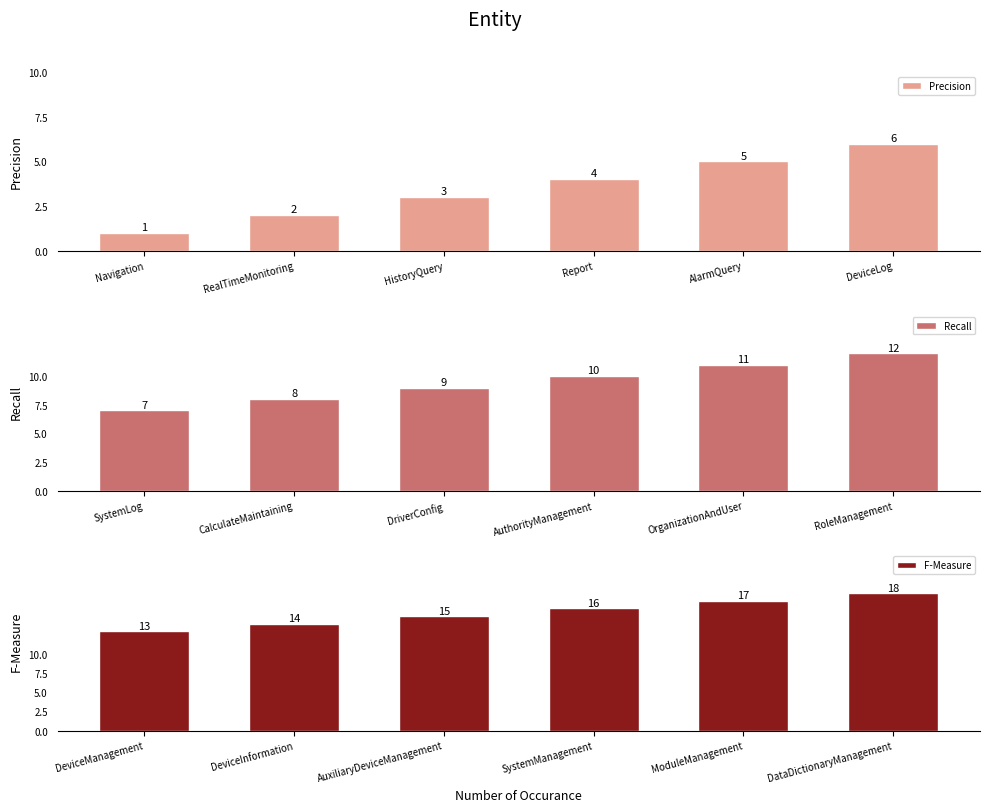

What are all the series names shown in the legend?

Precision, Recall, F-Measure